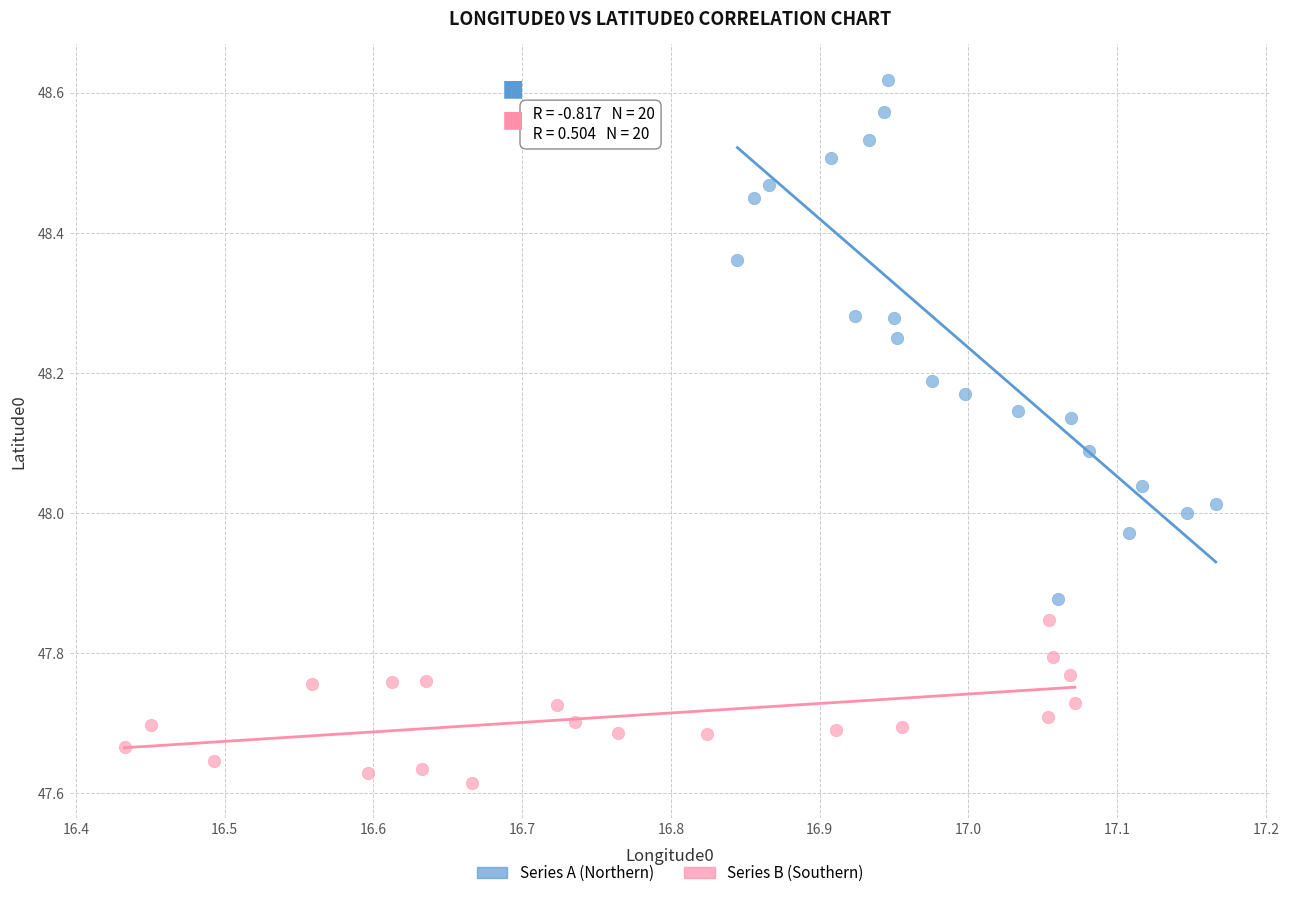

What are all the series names shown in the legend?

Series A (Northern), Series B (Southern)